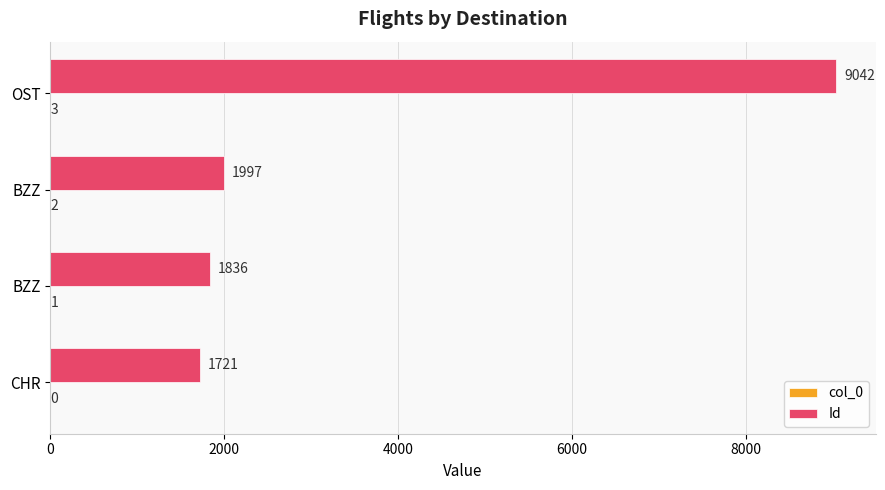

How many series are shown in this chart?

2